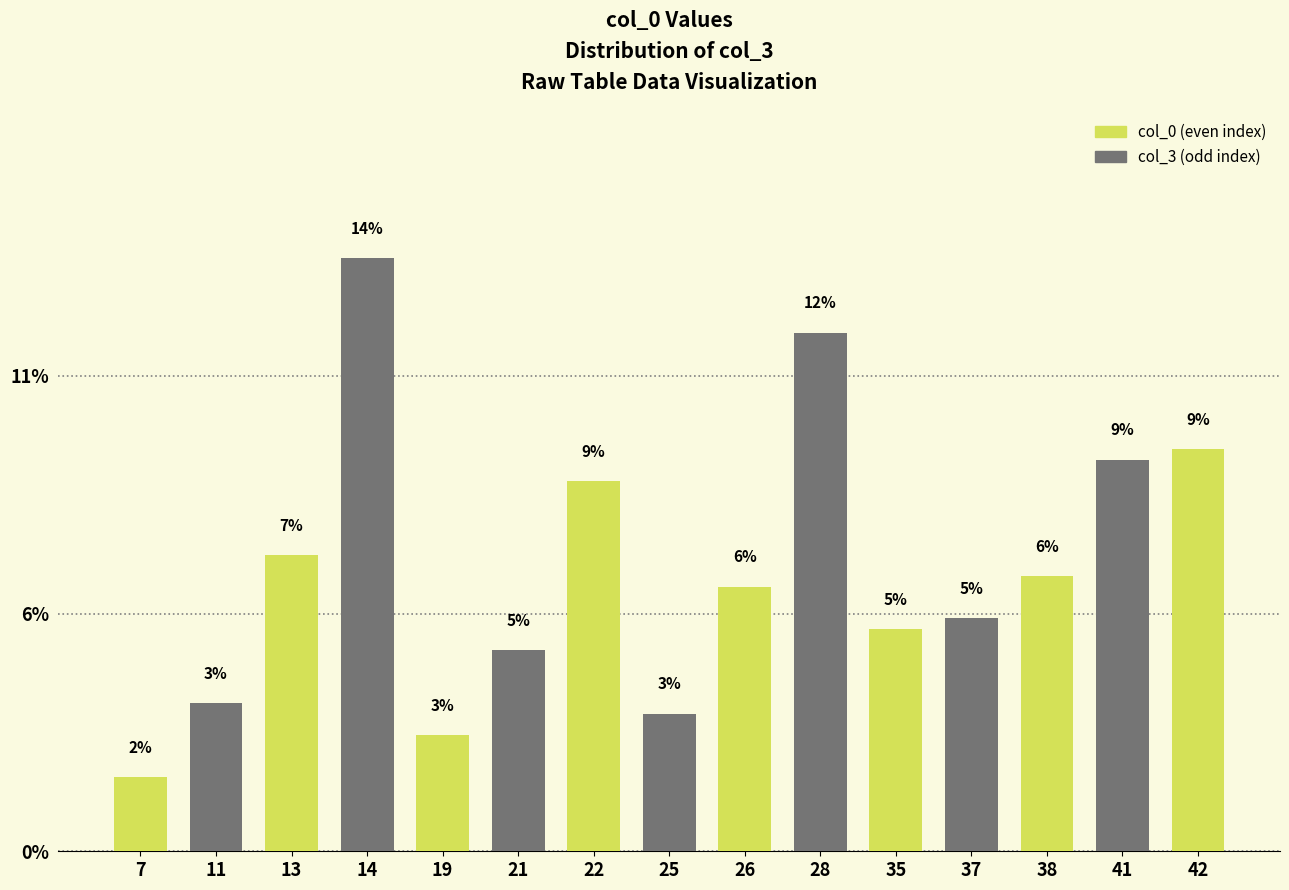

Read the value at 14.

14.0